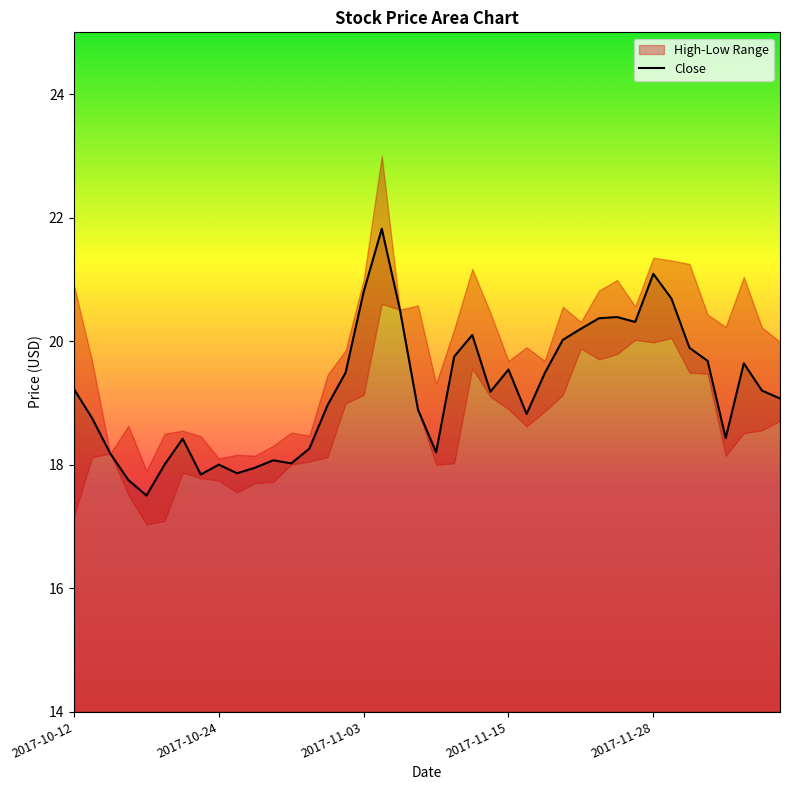

What is the difference between the second highest and second lowest values?

3.3